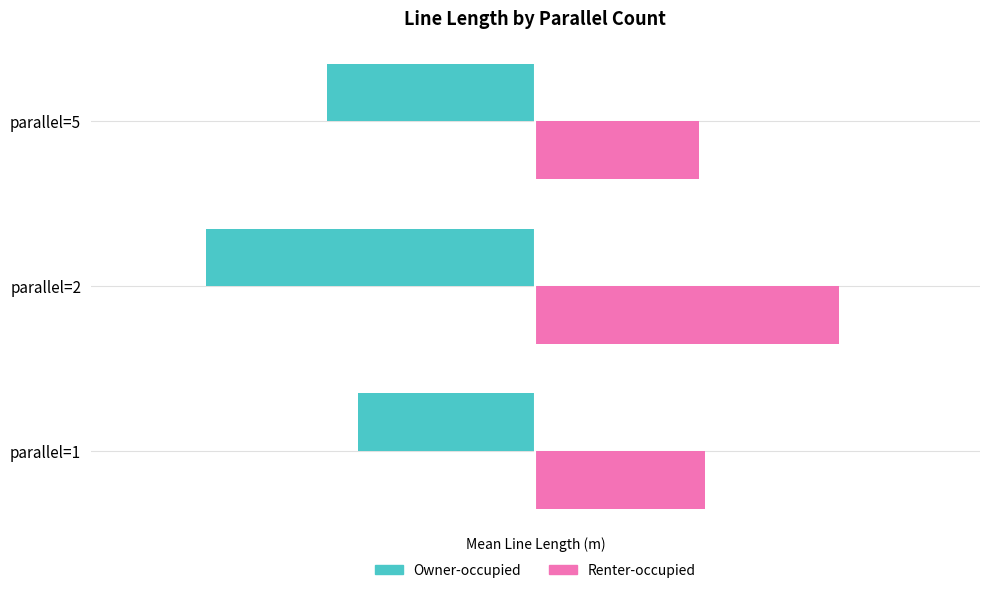

The value of Renter-occupied at parallel=2 is 33.3. True or false?

True